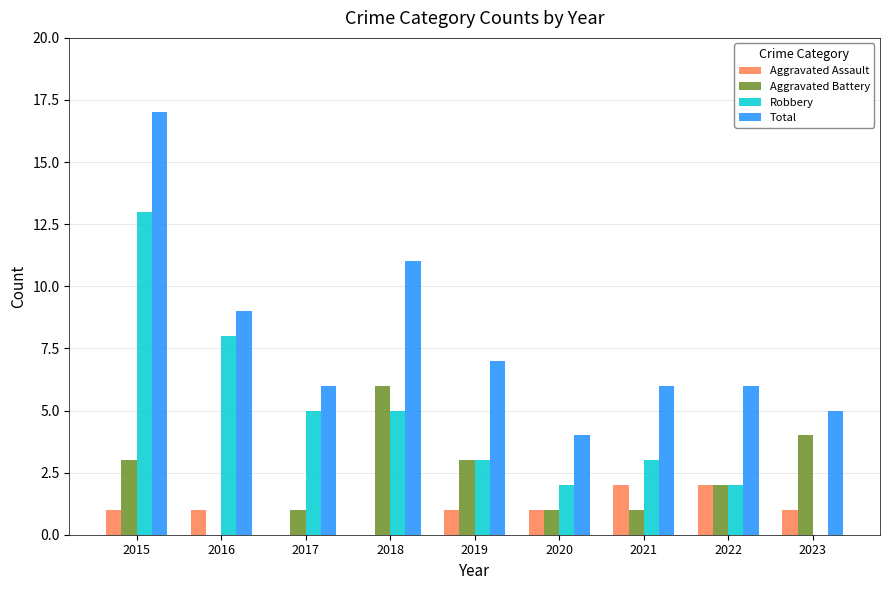

What is the approximate value of Robbery at 2019?

3